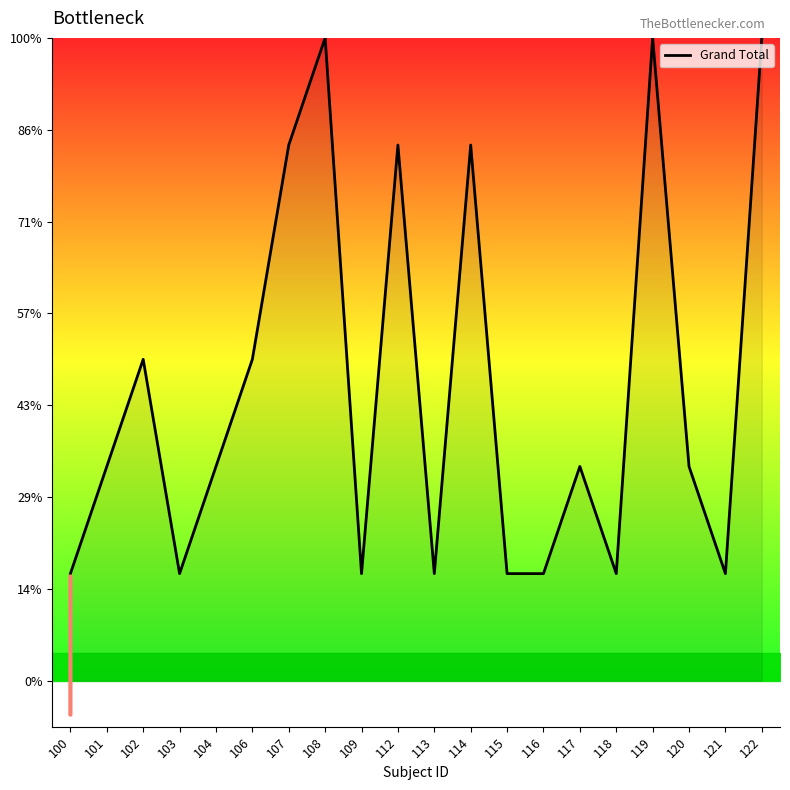

Does the chart display data point markers on the line(s)?

No